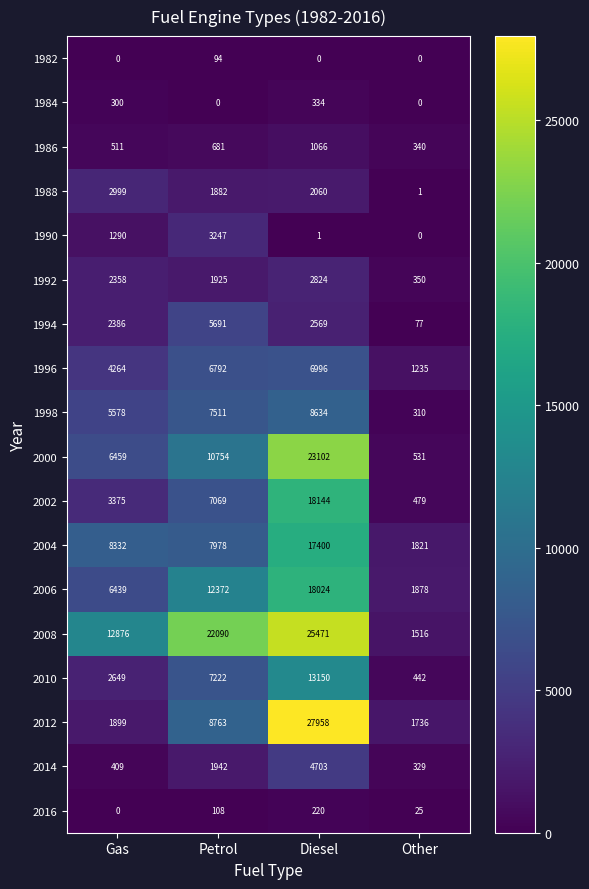

What is the difference between the 1988 values at Other and Diesel?

2059